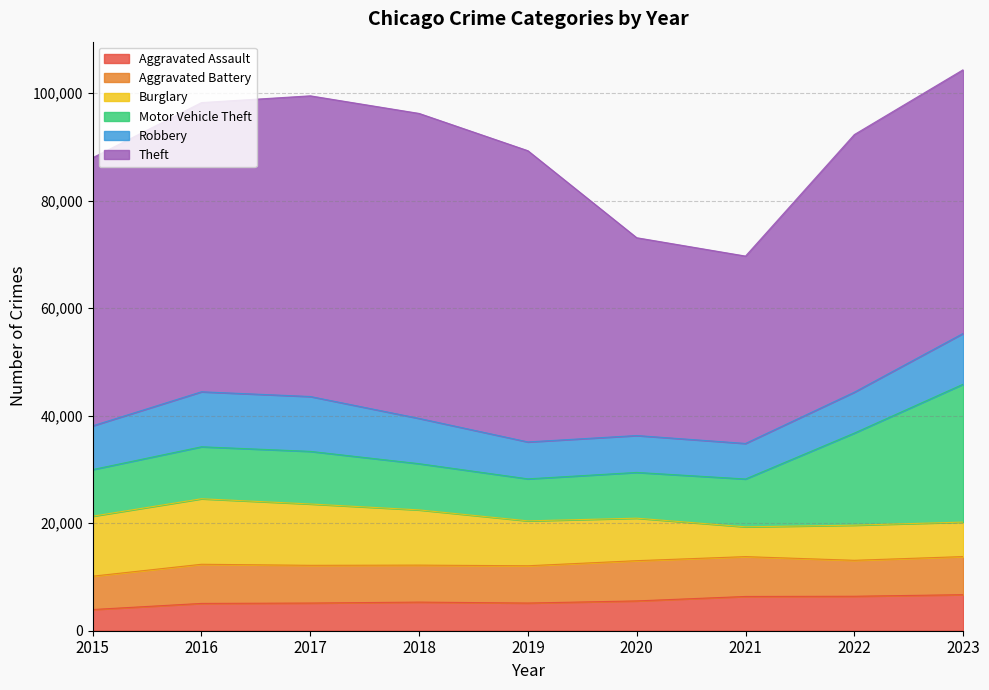

At which category does the chart reach its minimum across all series?

2015